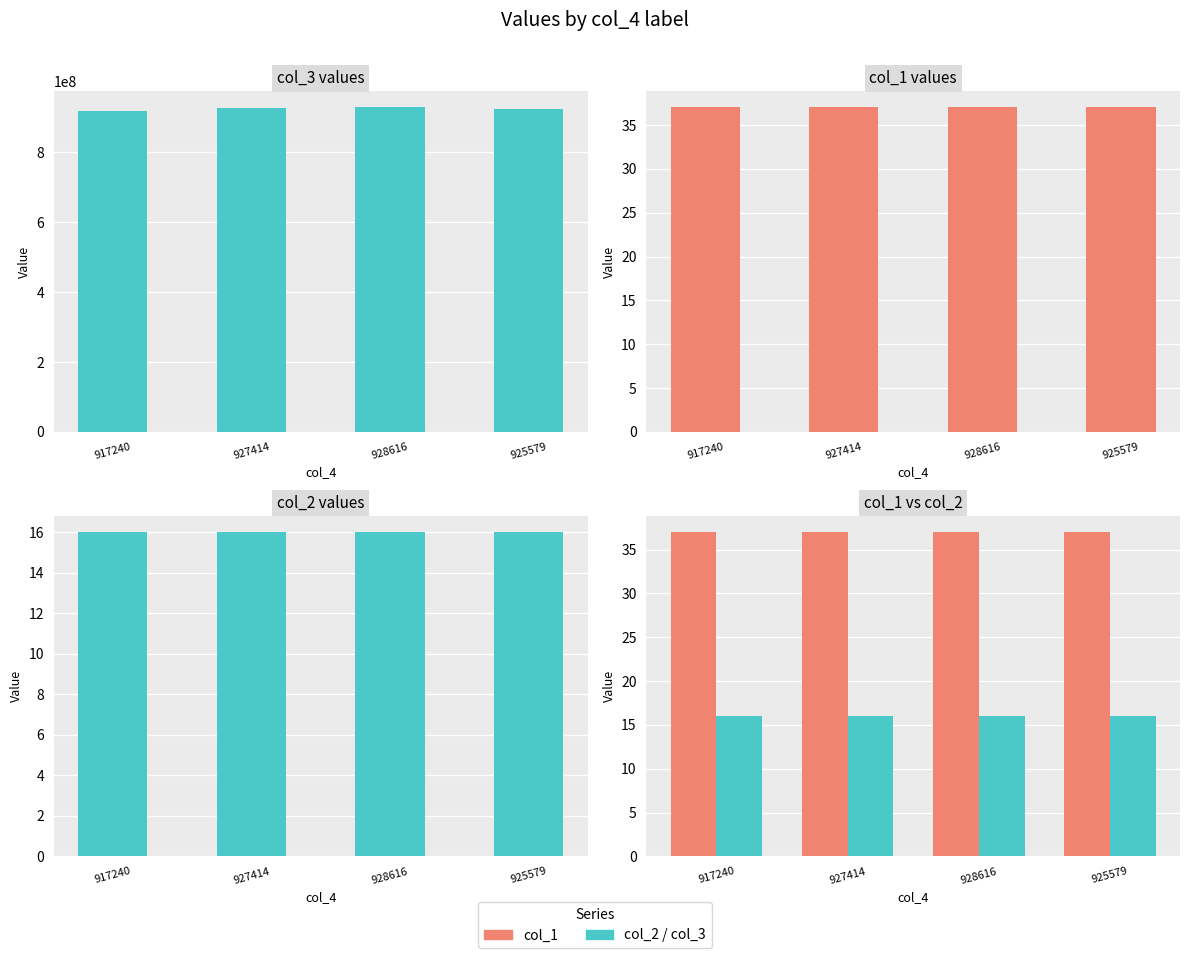

What is the label of the 4th bar from the right?

917240